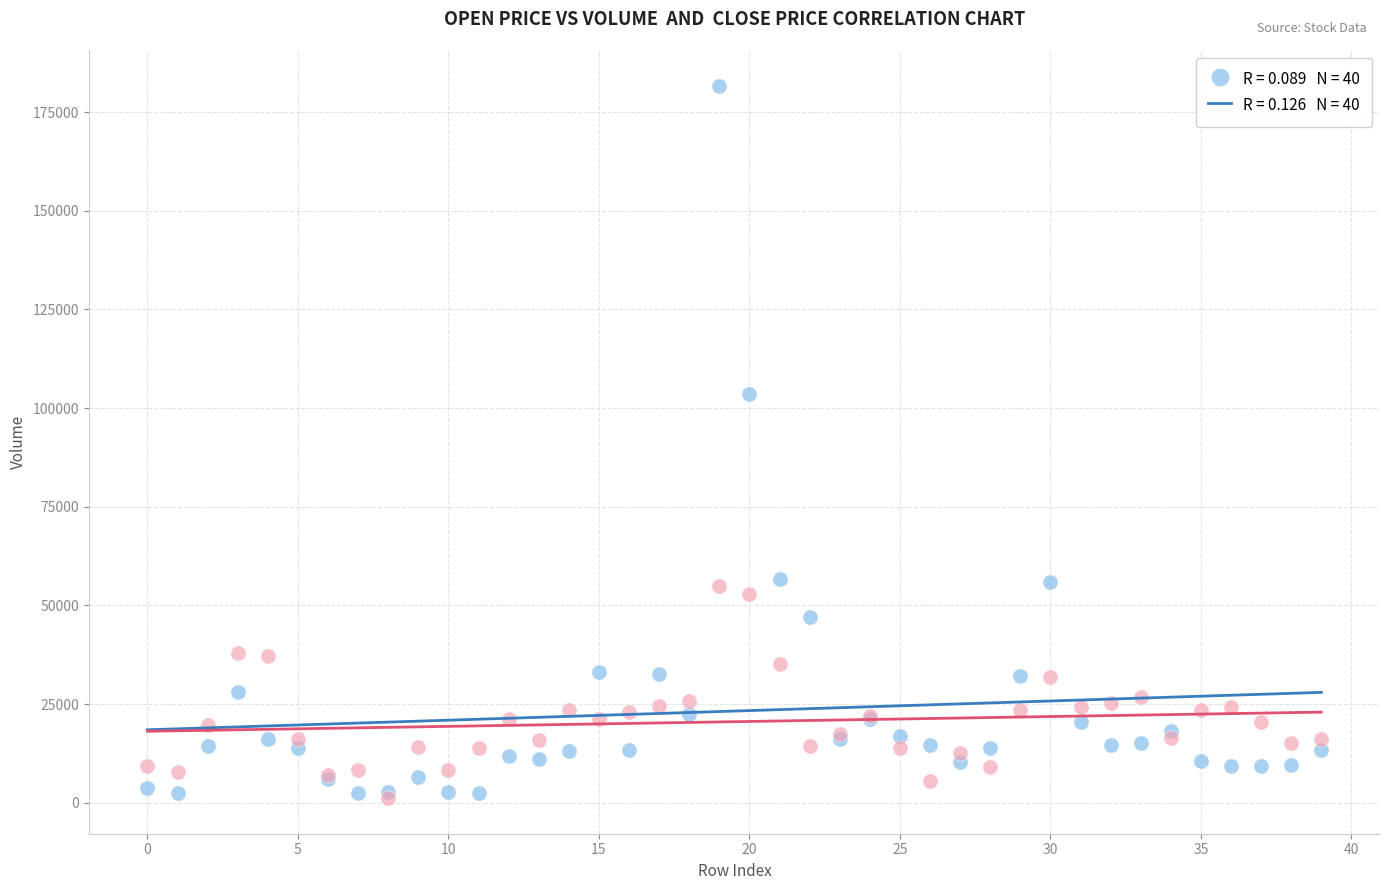

Across all series, what Y value is closest to 91450?

103526.4